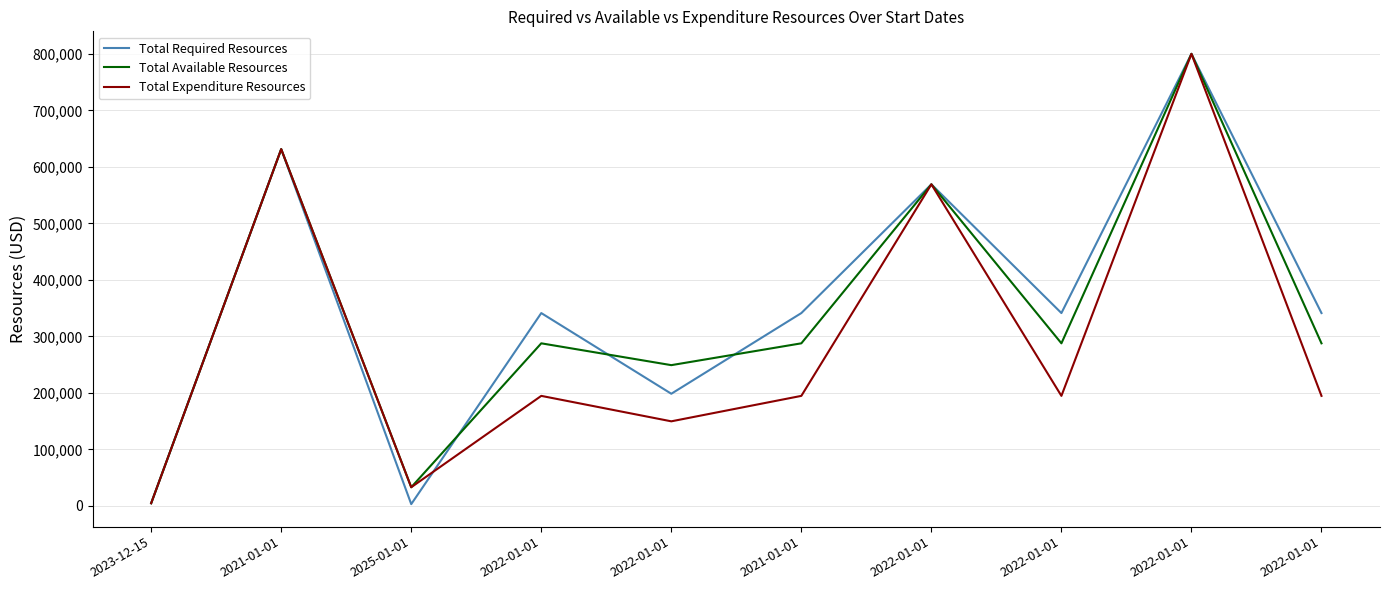

How many lines are shown in the chart?

3